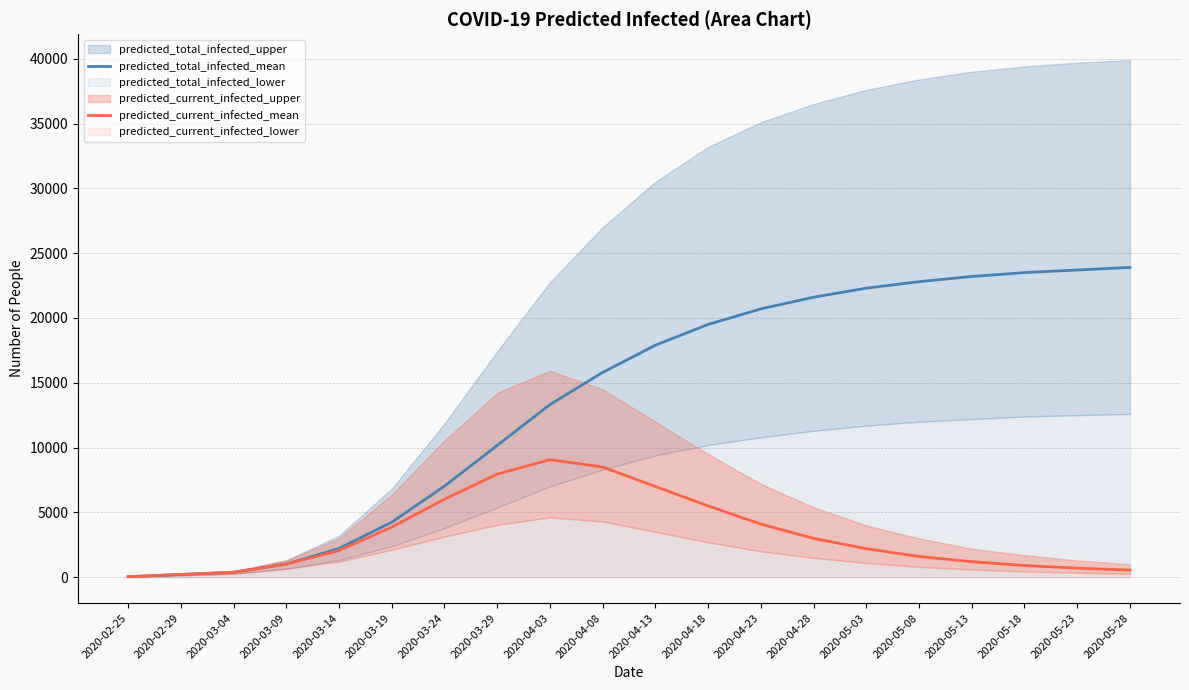

At which label does predicted_current_infected_mean first exceed 2200?

2020-03-19